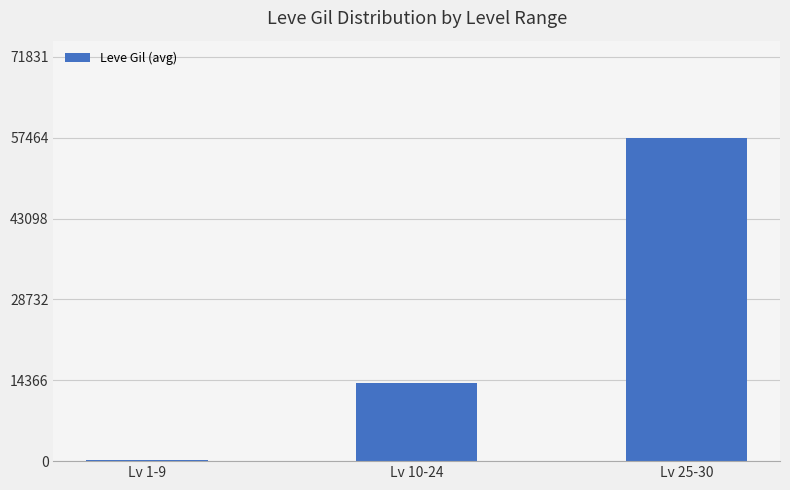

True or false: the data shows 3872.6 at Lv 10-24.

False